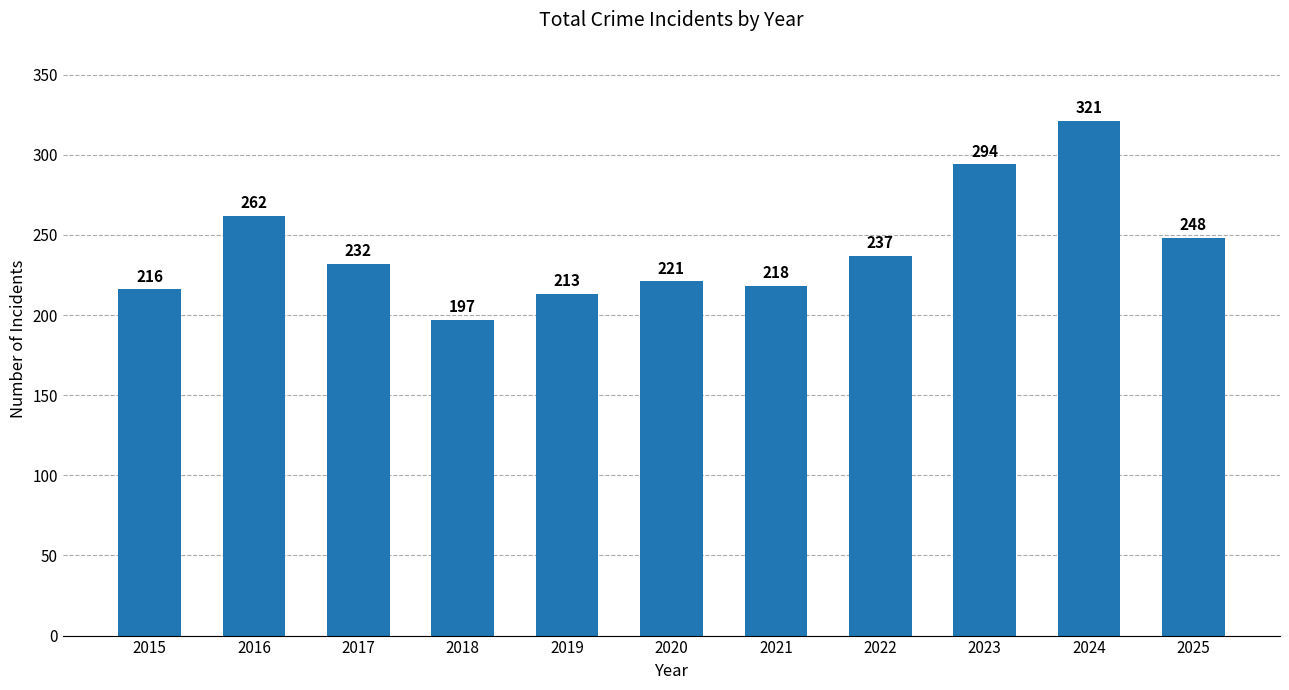

What is the sum of all values?

2659